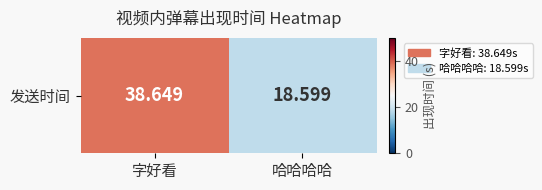

List the labels in order of value, smallest first.

哈哈哈哈, 字好看